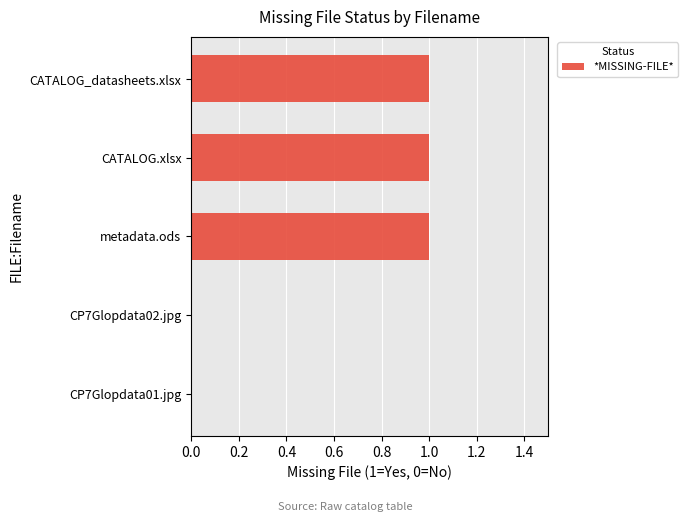

The chart shows a value of 0 at CP7Glopdata01.jpg. True or false?

True